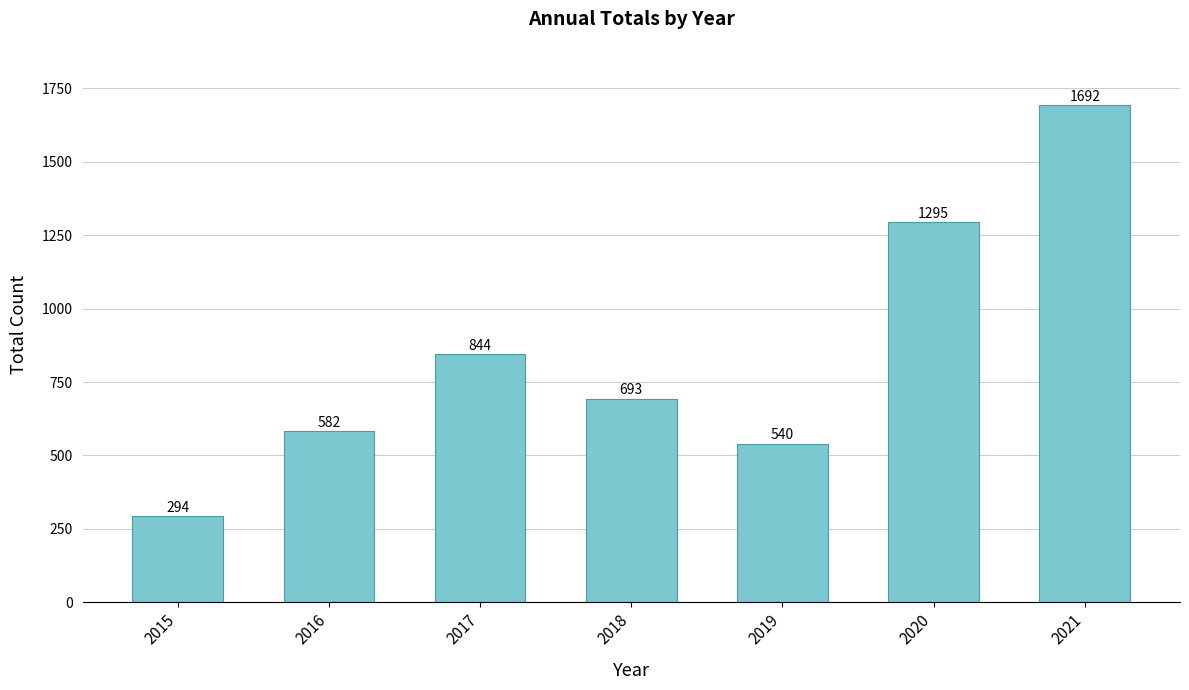

List the labels in order of value, largest first.

2021, 2020, 2017, 2018, 2016, 2019, 2015